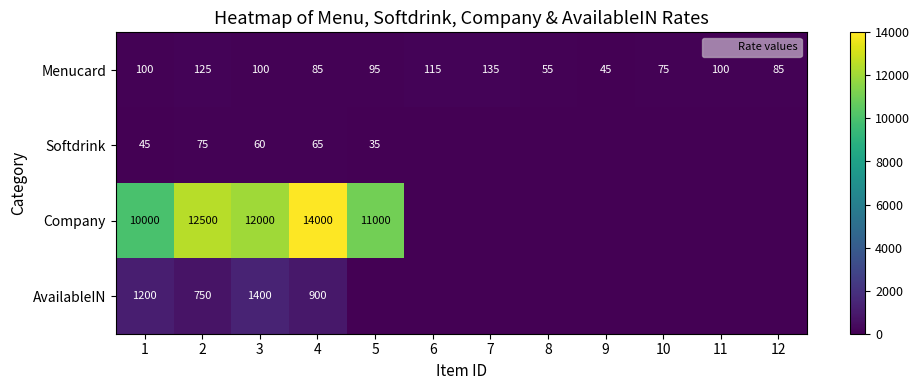

Which series has the widest spread of values?

Company